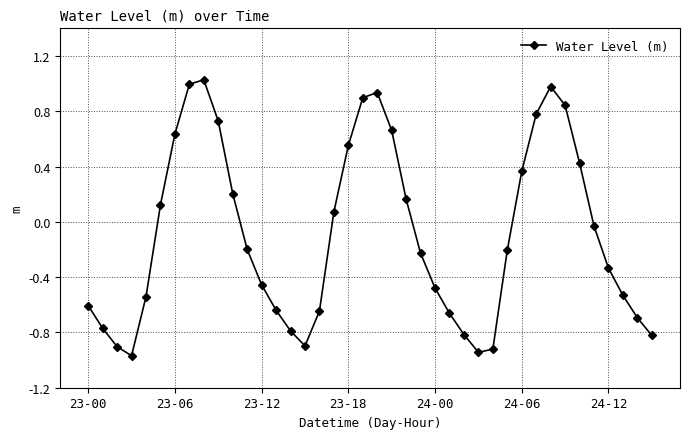

What is the difference between the maximum and minimum values?

2.0